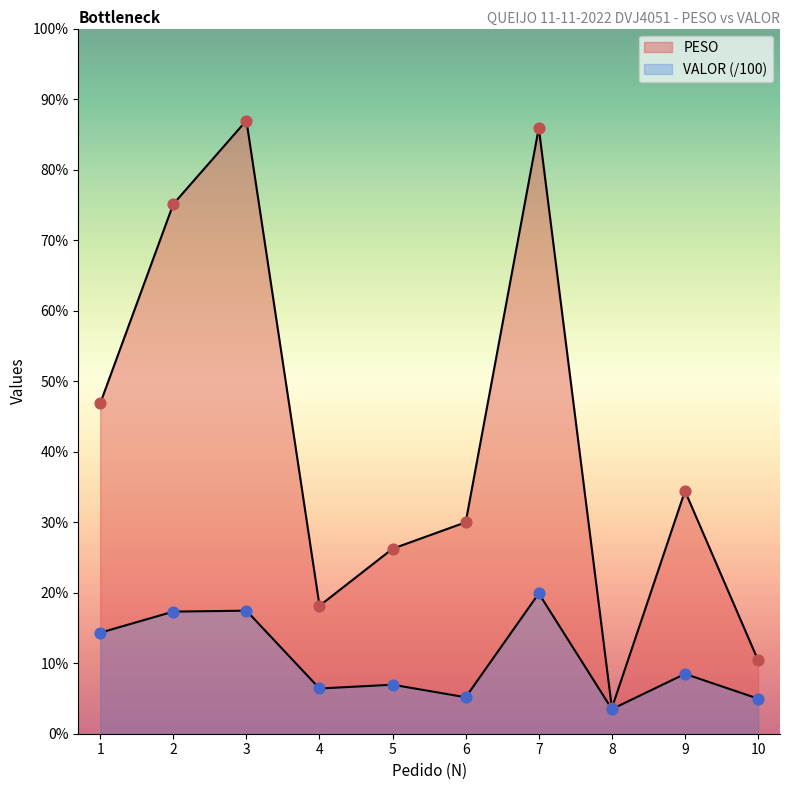

Is the value of PESO at 7 greater than the value of VALOR at 10?

Yes